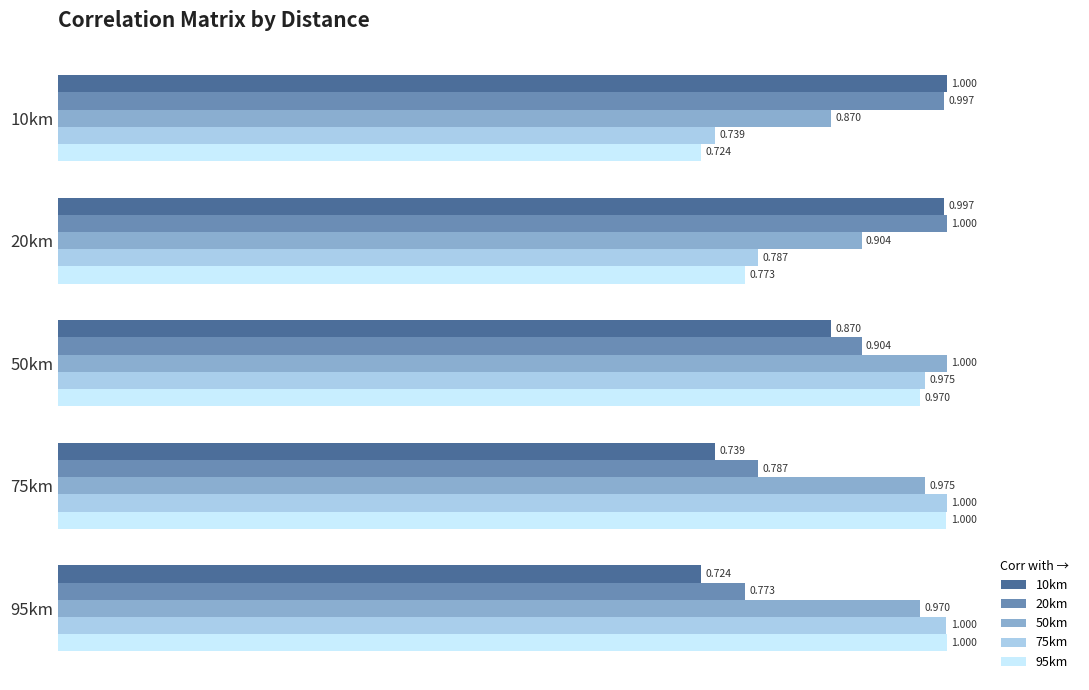

Is the value of 95km at 75km greater than the value of 50km at 20km?

Yes